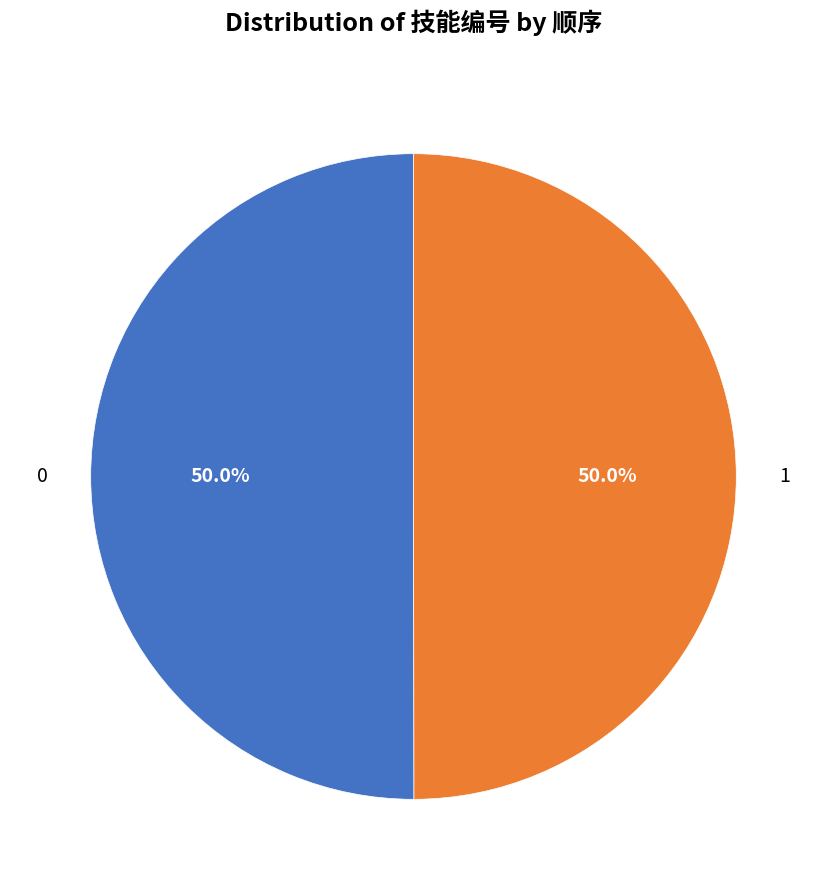

What is the smallest slice in the pie chart?

1